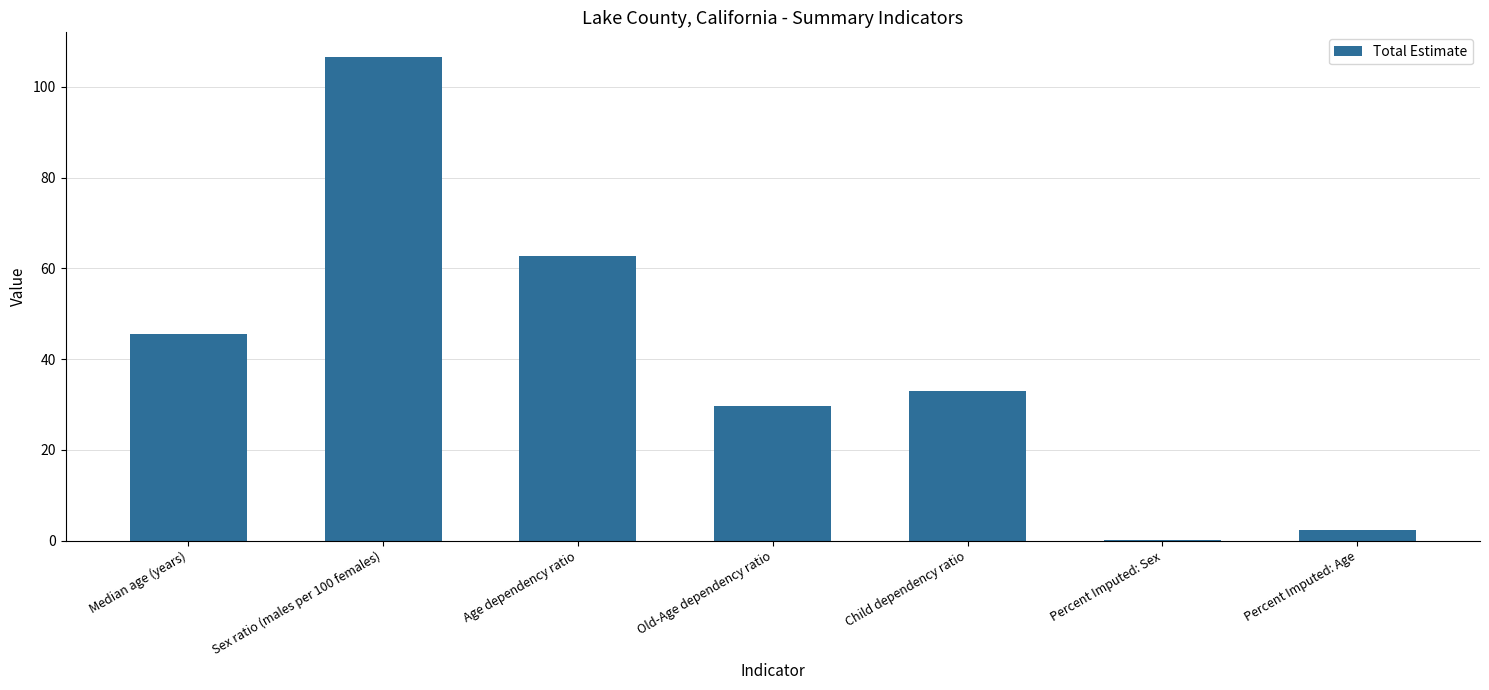

What is the greatest value displayed?

106.7